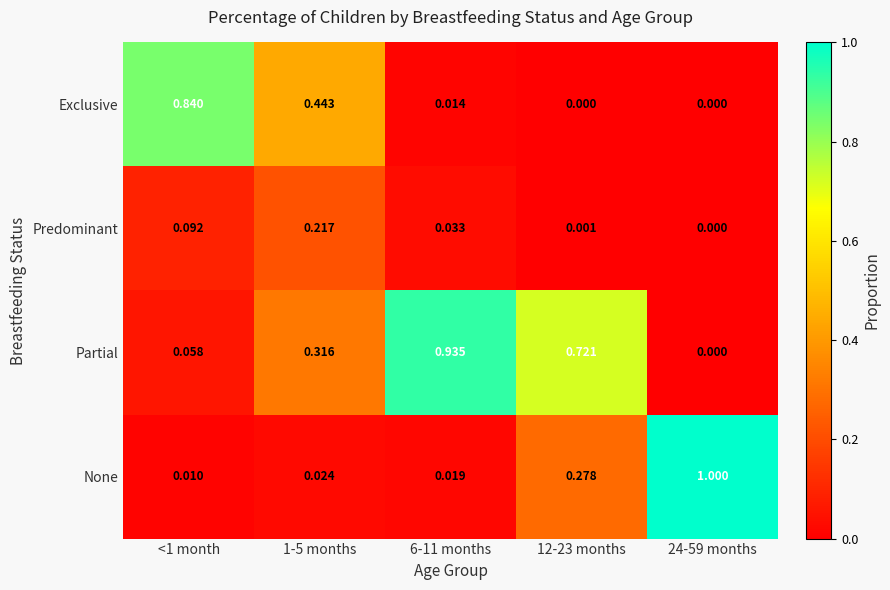

Is the value of Predominant at 24-59 months greater than the value of None at 1-5 months?

No